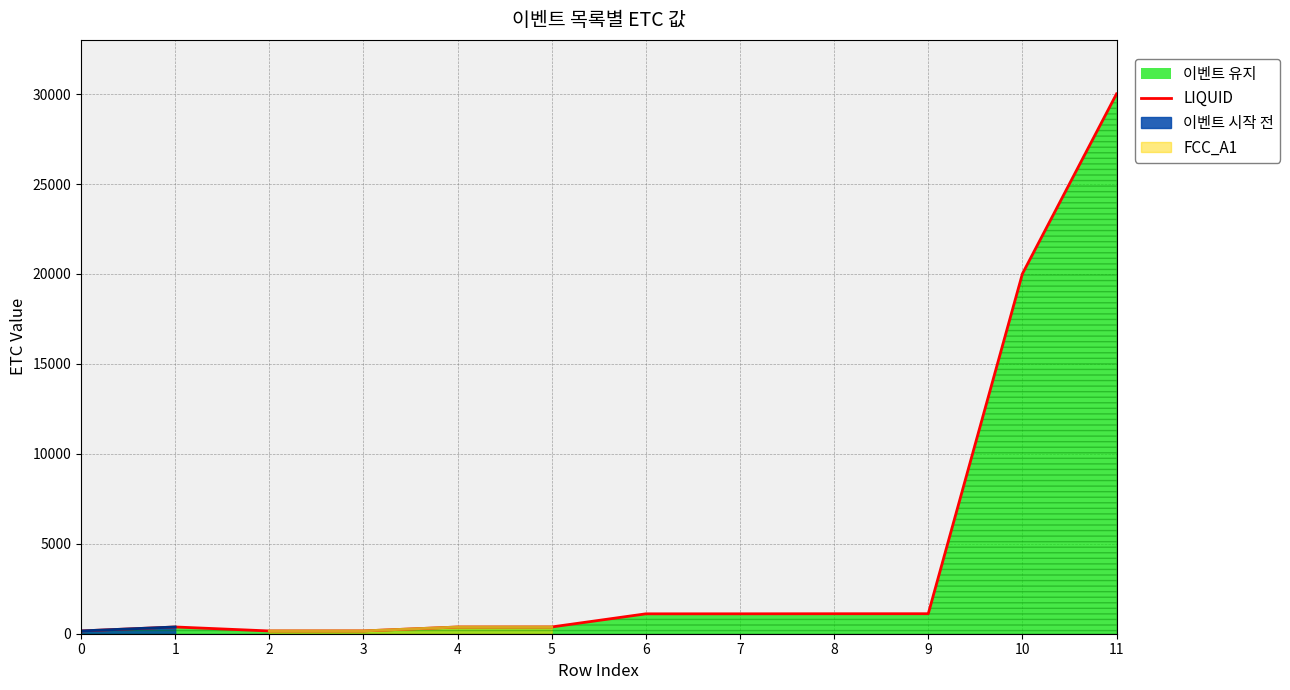

Reading left to right, extract all data points from this chart.

0=155	1=375	2=154	3=156	4=374	5=376	6=1106	7=1107	8=1111	9=1112	10=20010	11=30014